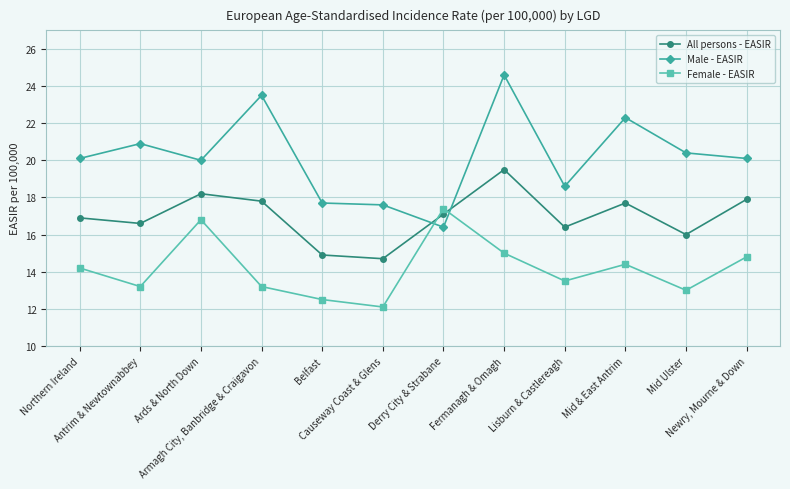

Does the chart have visible grid lines?

Yes